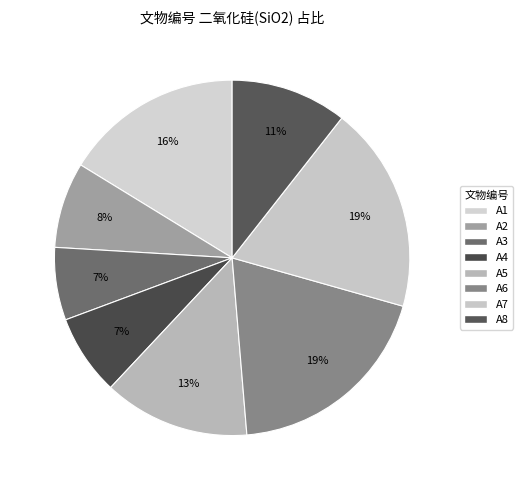

True or false: A2 accounts for 1% of the total.

False